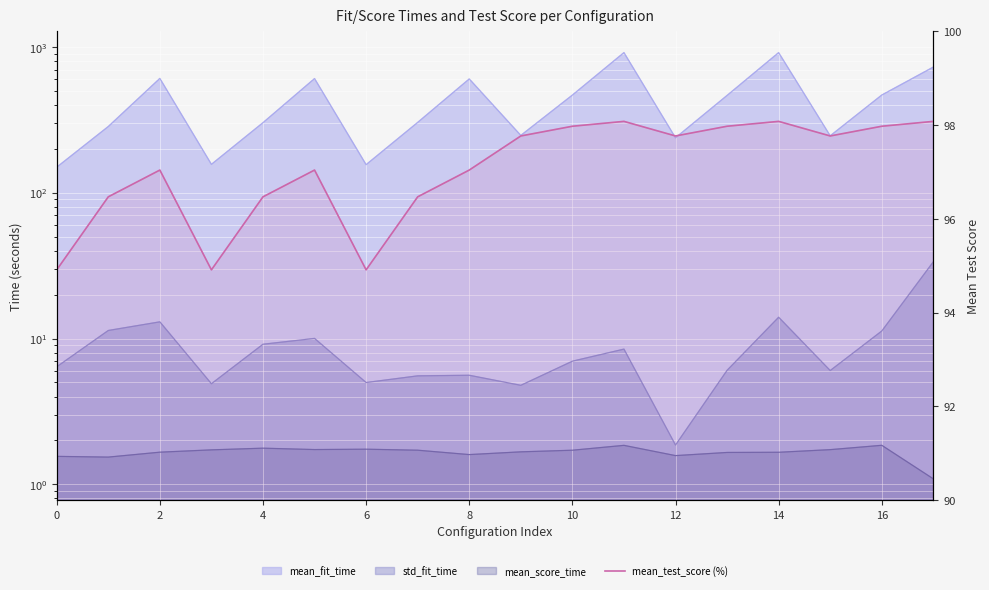

Reading left to right, what are all the values shown in this chart?

94.9	96.5	97.0	94.9	96.5	97.0	94.9	96.5	97.0	97.8	98.0	98.1	97.8	98.0	98.1	97.8	98.0	98.1